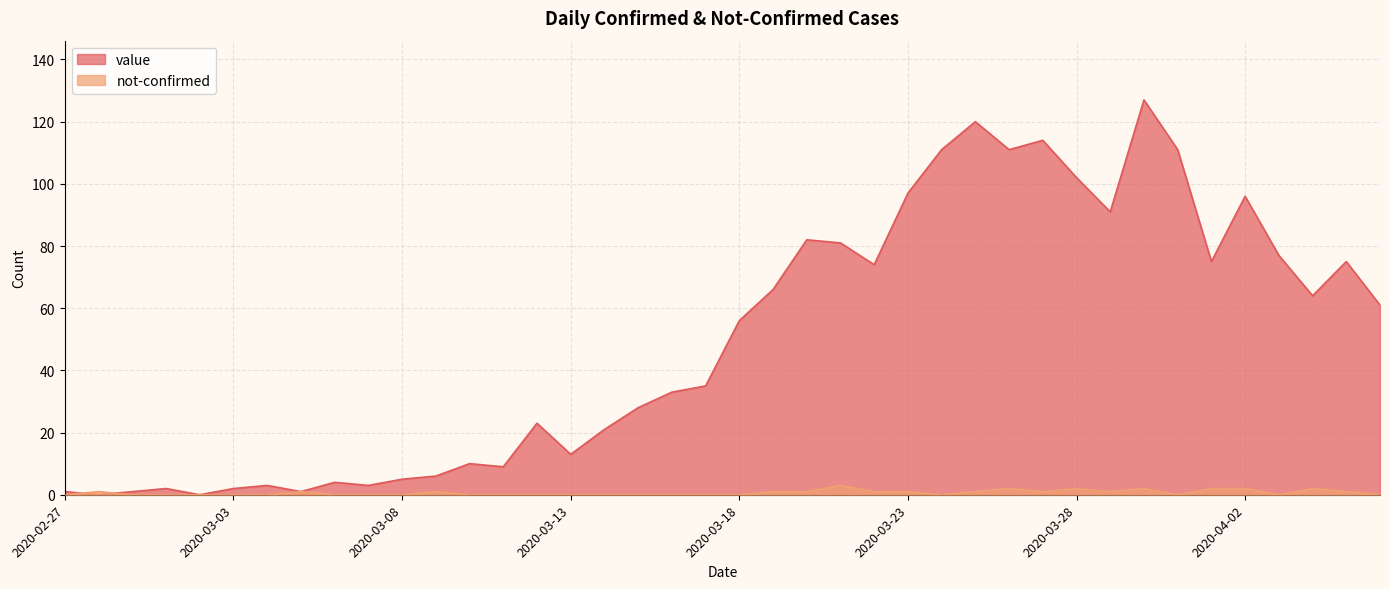

What are all the series names shown in the legend?

value, not-confirmed